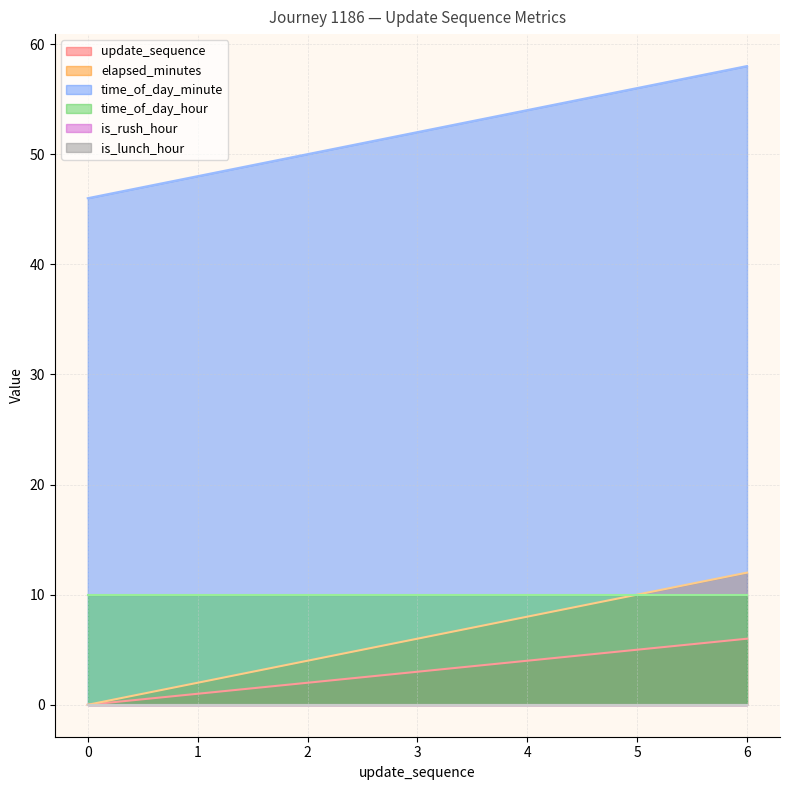

True or false: time_of_day_minute and elapsed_minutes intersect in this chart.

False